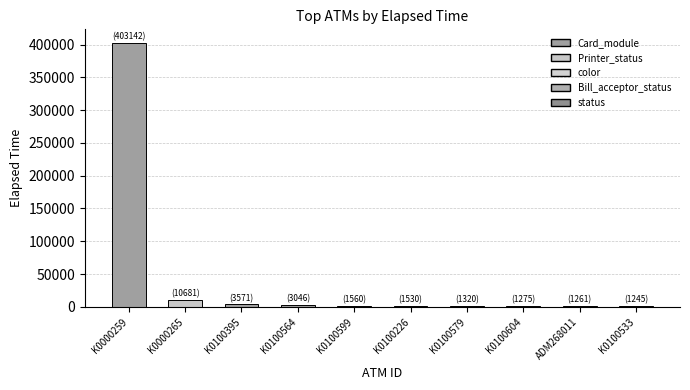

Count the number of data series in this chart.

1